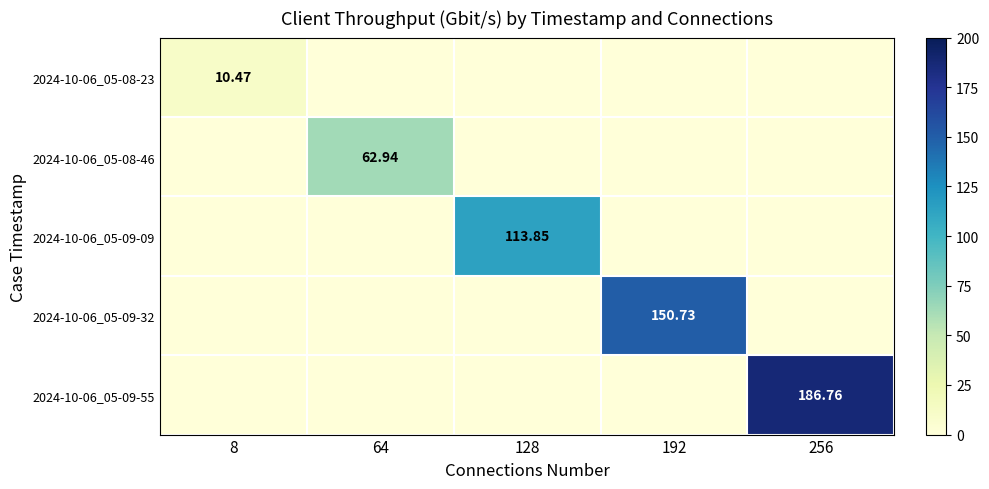

Rank the series at 8 from lowest to highest value.

2024-10-06_05-08-46, 2024-10-06_05-09-09, 2024-10-06_05-09-32, 2024-10-06_05-09-55, 2024-10-06_05-08-23